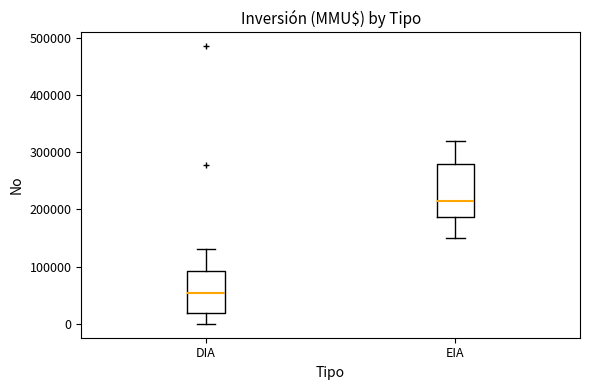

Reading left to right, read every box against the y-axis: the position of its median line, the range the box covers, and the ends of its whiskers. The values are not printed on the chart, so give them approximately, as read against the axis.

DIA: median 50000, box 20000 to 90000, whiskers 0 to 130000
EIA: median 220000, box 190000 to 280000, whiskers 150000 to 320000